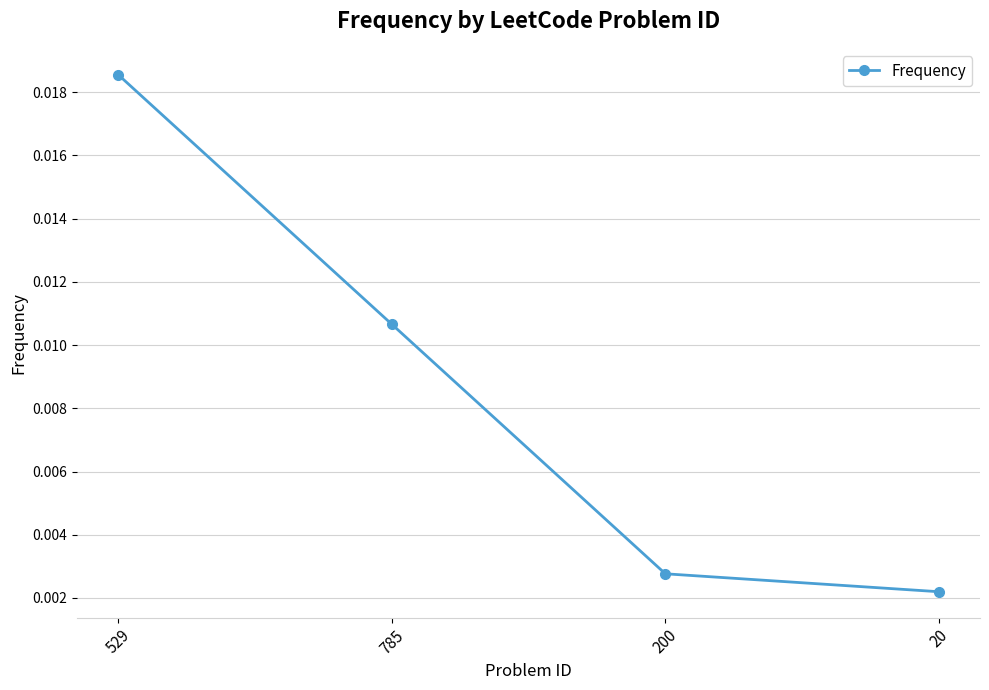

At which label is the value closest to 0?

20